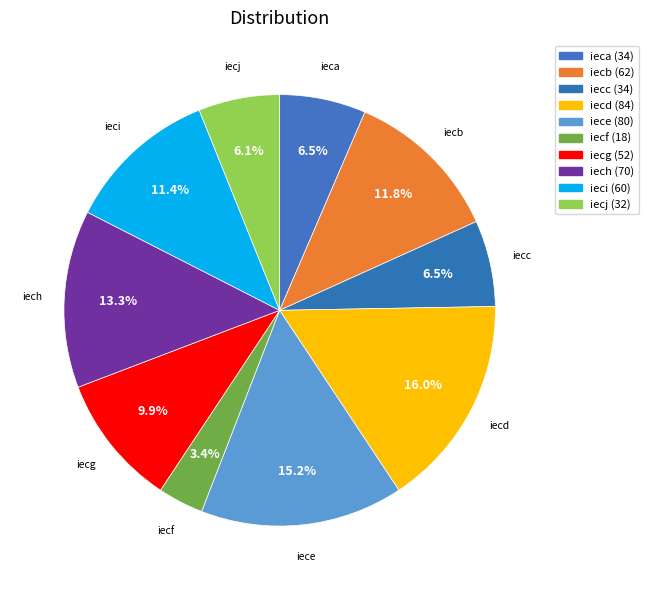

To the nearest percent, what is the difference between the iech and iecd slice percentages?

3%